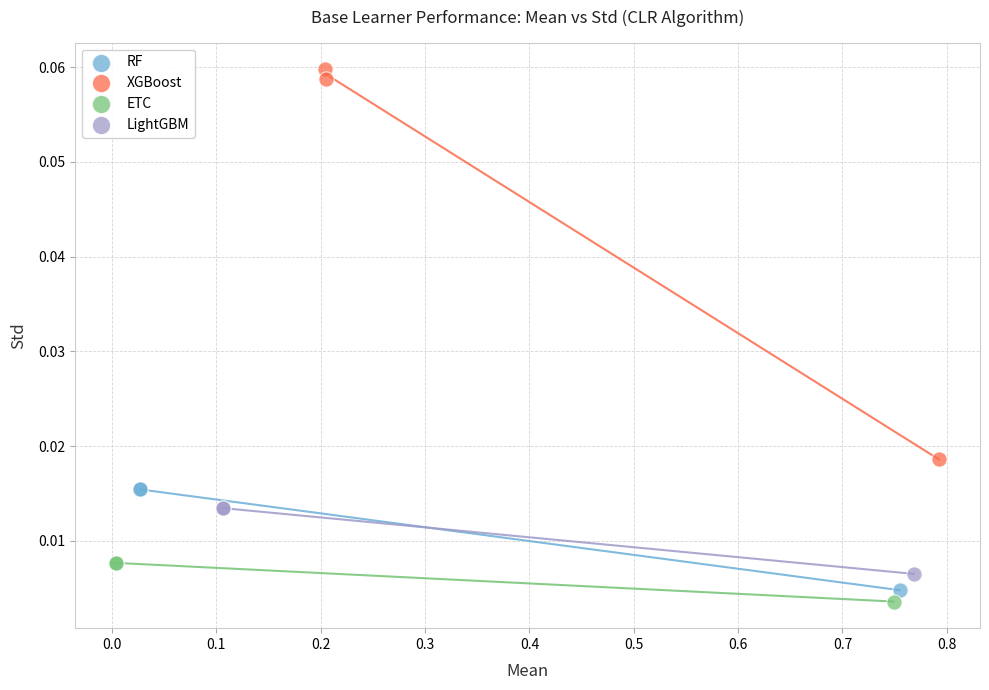

Which series contains the highest Y value?

XGBoost